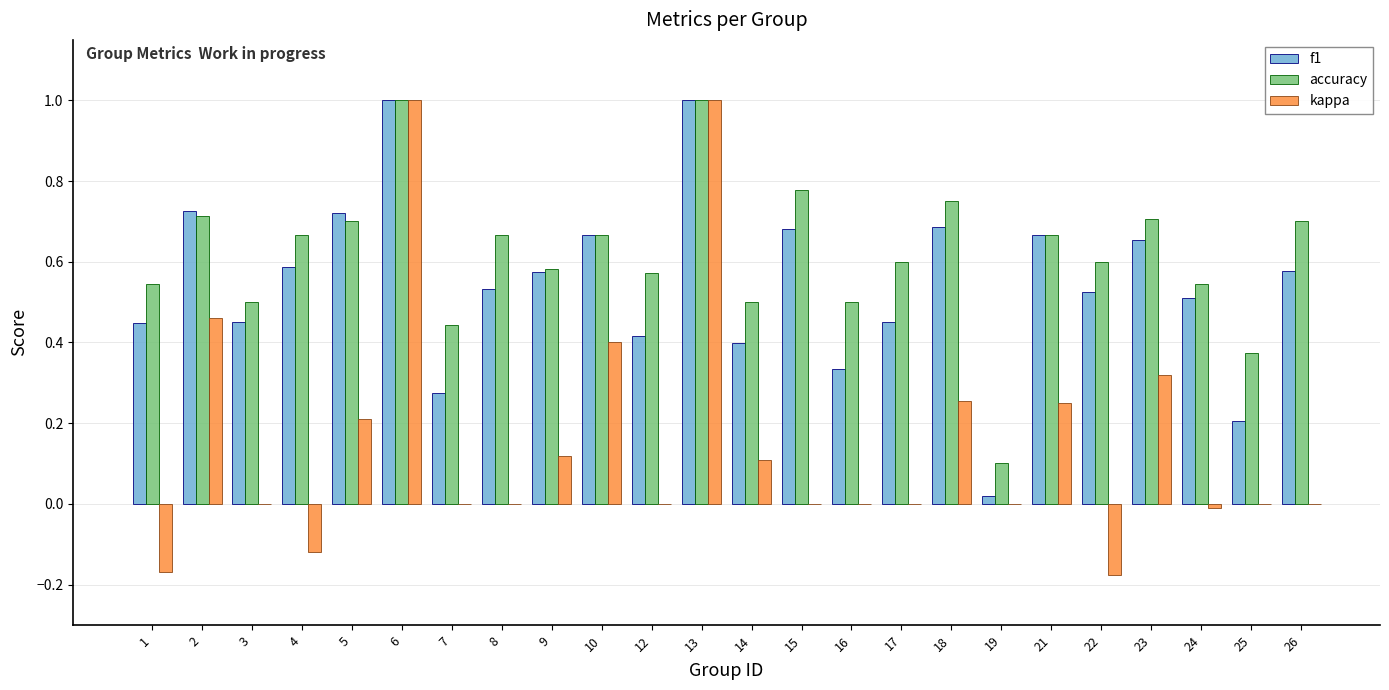

What are all the series names shown in the legend?

f1, accuracy, kappa